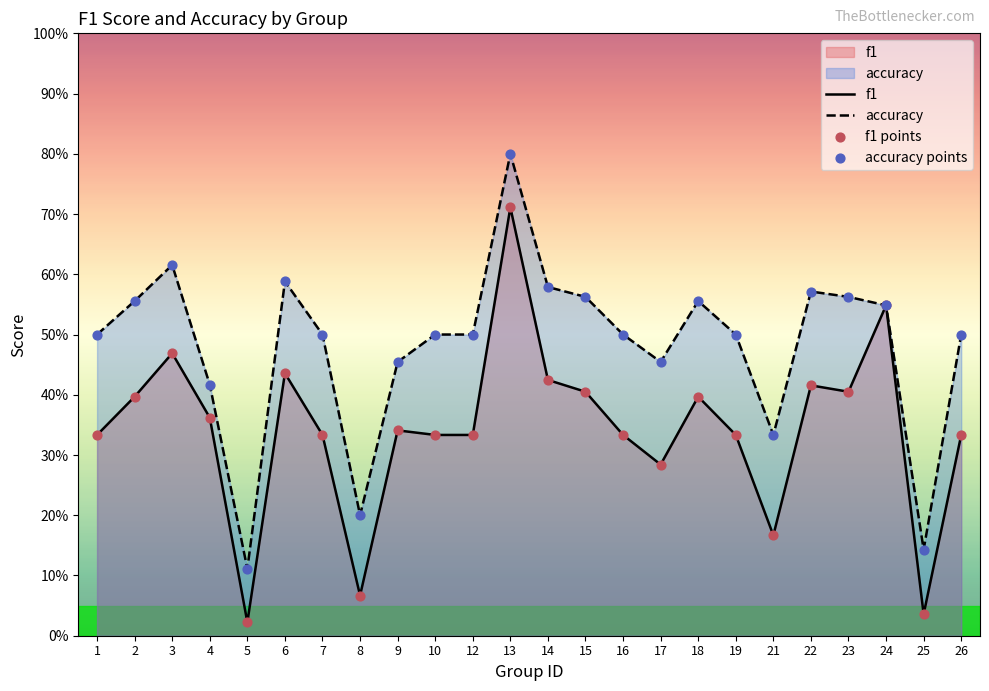

What is the total value across all series at 26?

1.7